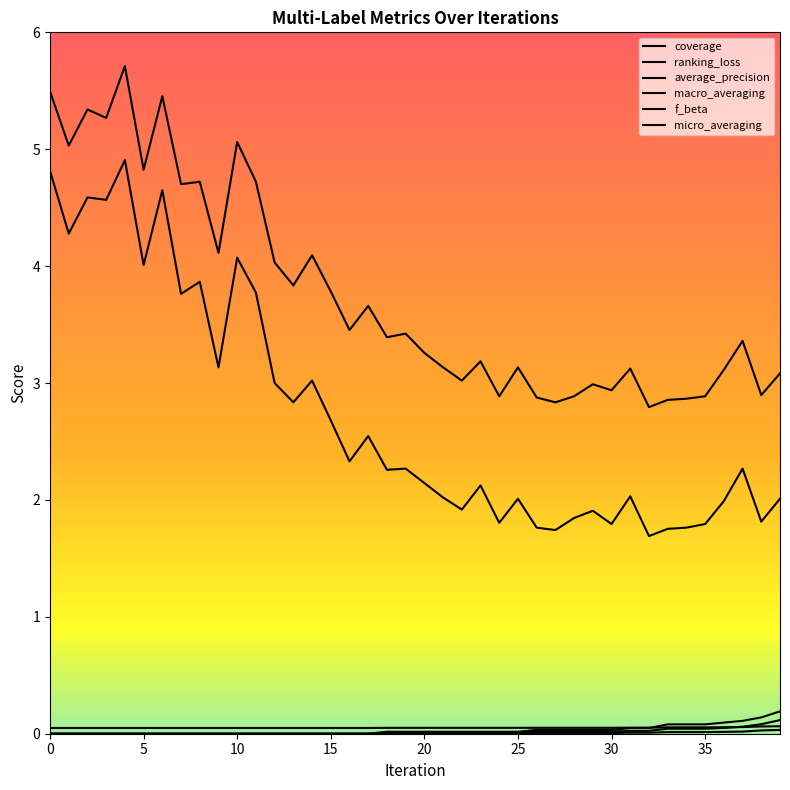

List the labels in order of macro_averaging value, largest first.

39, 38, 37, 36, 33, 34, 35, 31, 32, 26, 27, 28, 29, 30, 18, 19, 20, 21, 22, 23, 24, 25, 0, 1, 2, 3, 4, 5, 6, 7, 8, 9, 10, 11, 12, 13, 14, 15, 16, 17